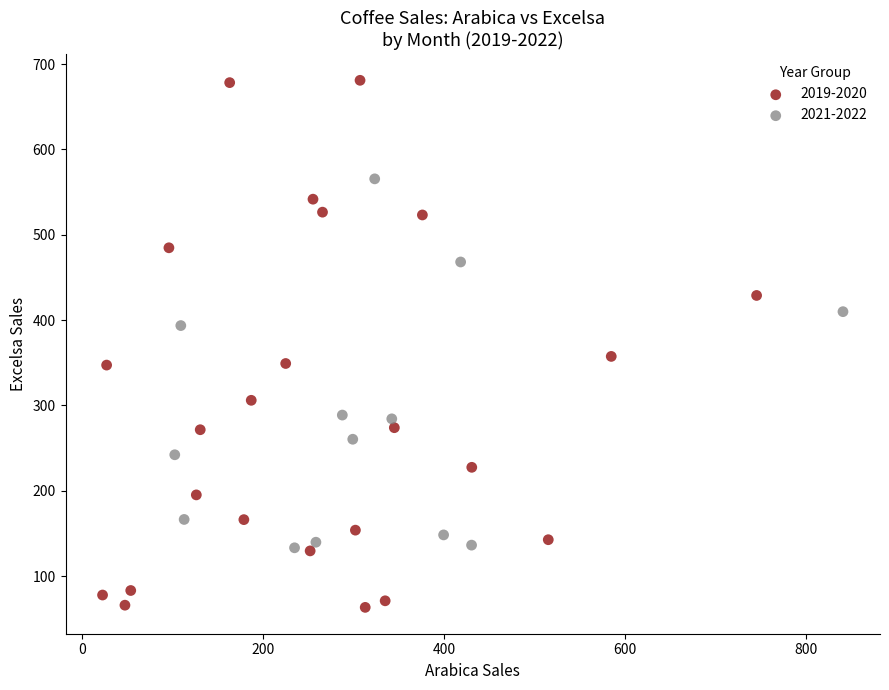

Which series contains the highest Y value?

2019-2020